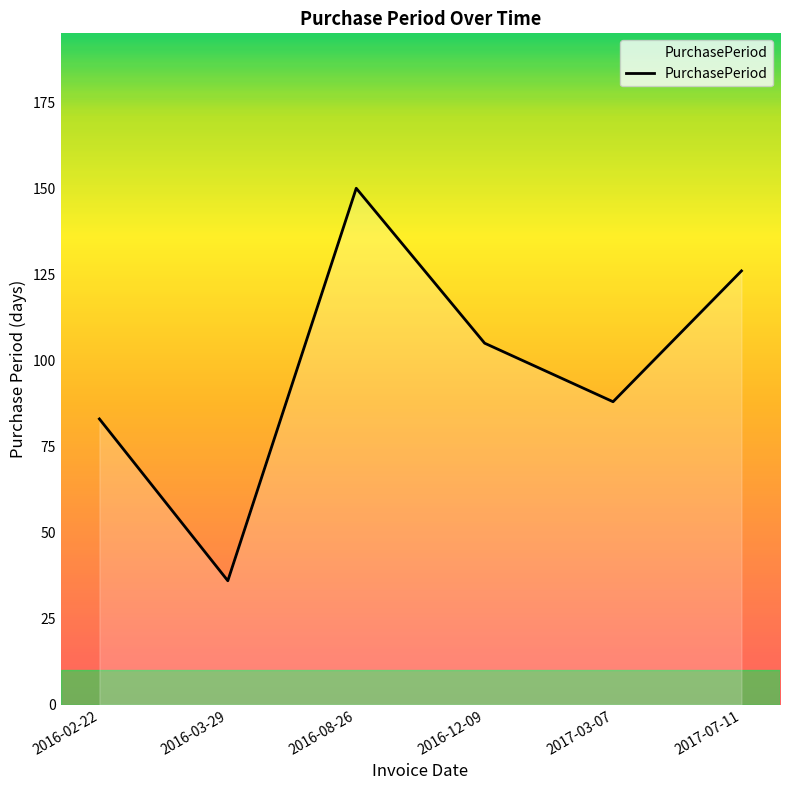

Reading left to right, what are all the values shown in this chart?

2016-02-22=83	2016-03-29=36	2016-08-26=150	2016-12-09=105	2017-03-07=88	2017-07-11=126